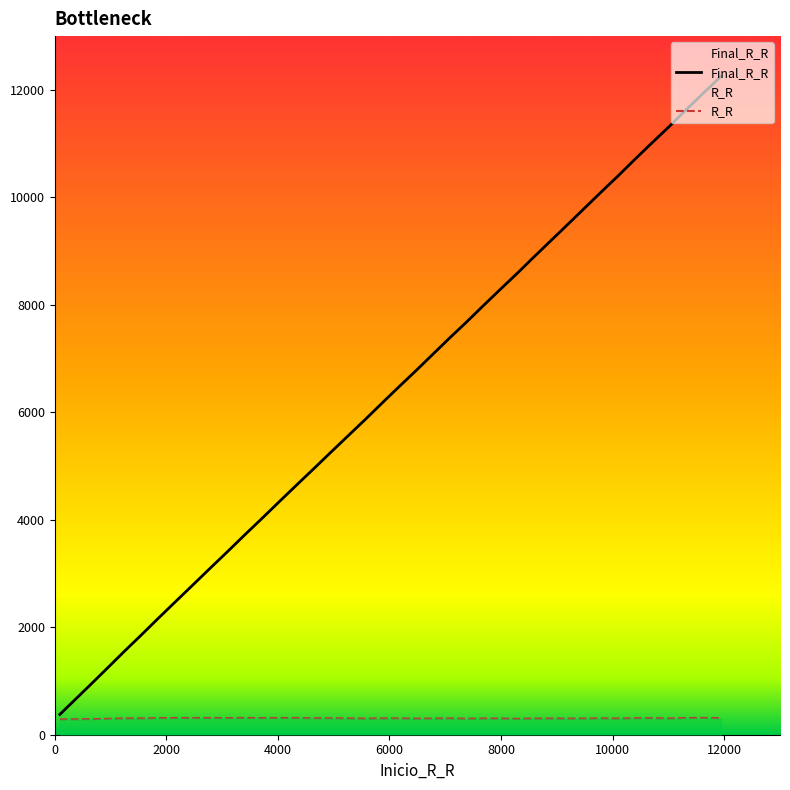

Where is the first local maximum for R_R?

2791